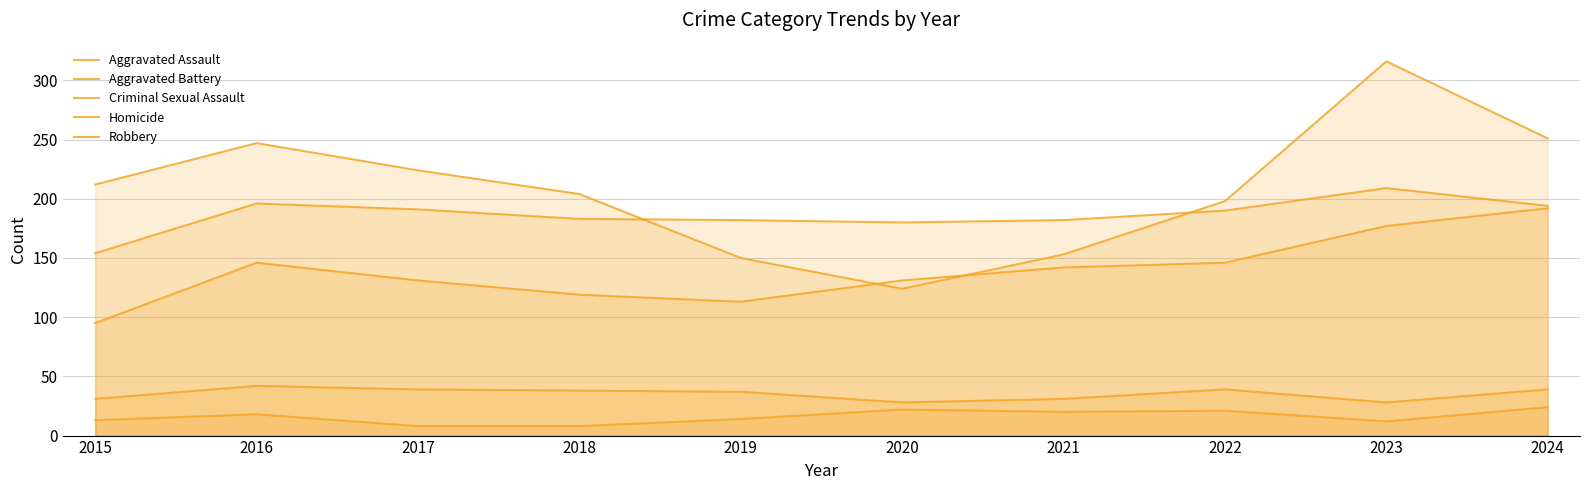

How many data points in Aggravated Assault are less than 142?

5